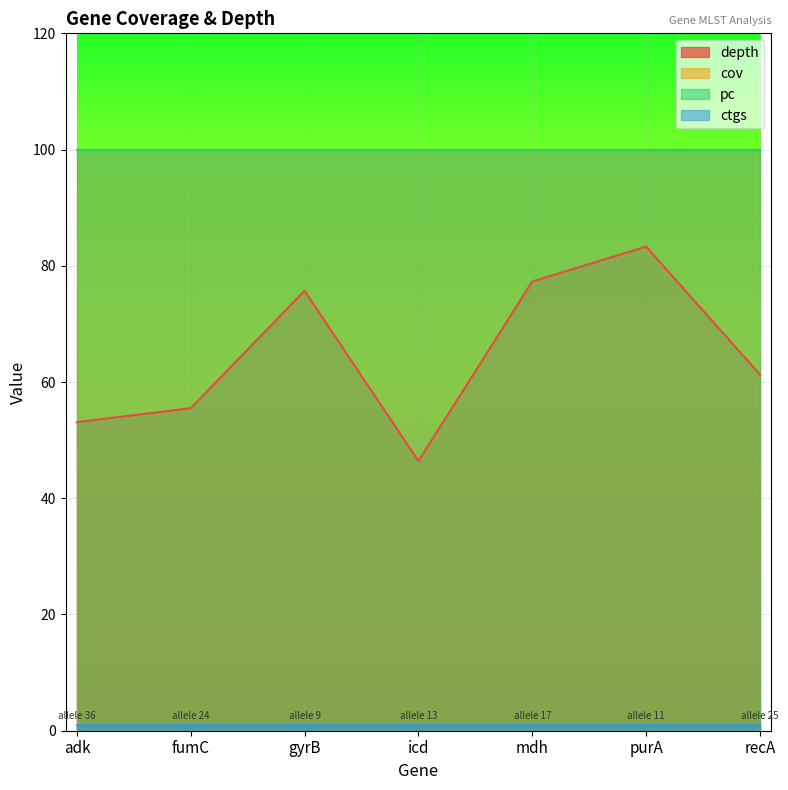

Where is cov nearest to the value 100?

adk